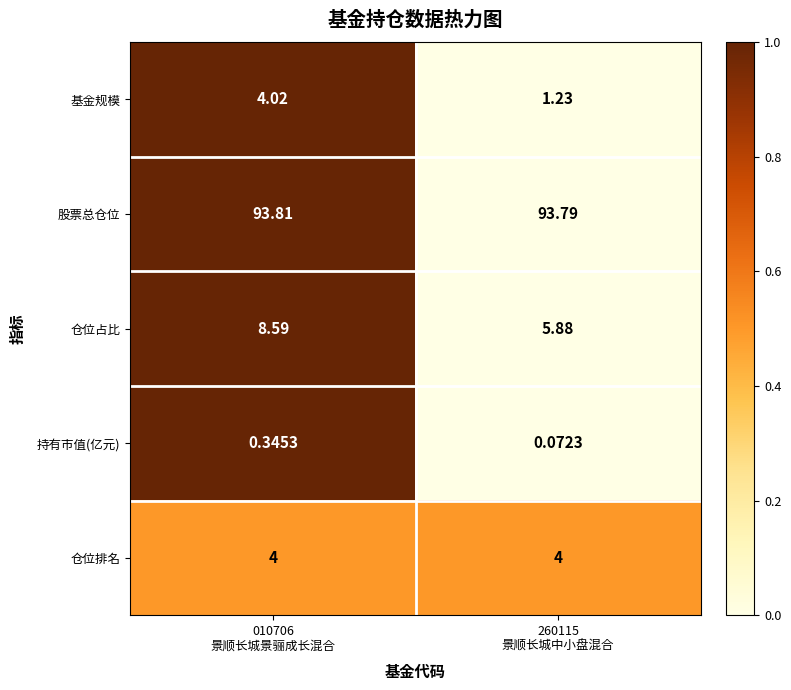

Which series has the largest total across all categories?

股票总仓位